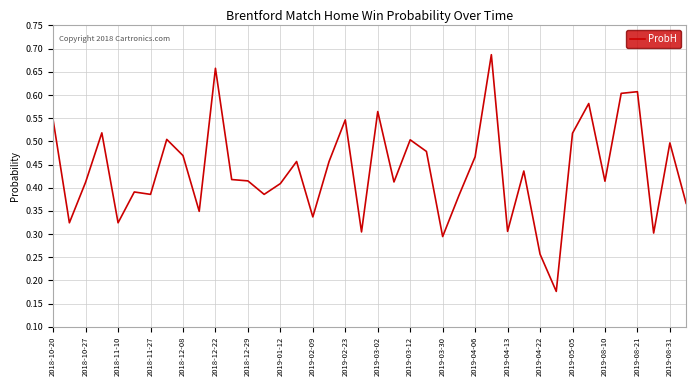

How many points are lower than both their immediate neighbors (excluding endpoints)?

13